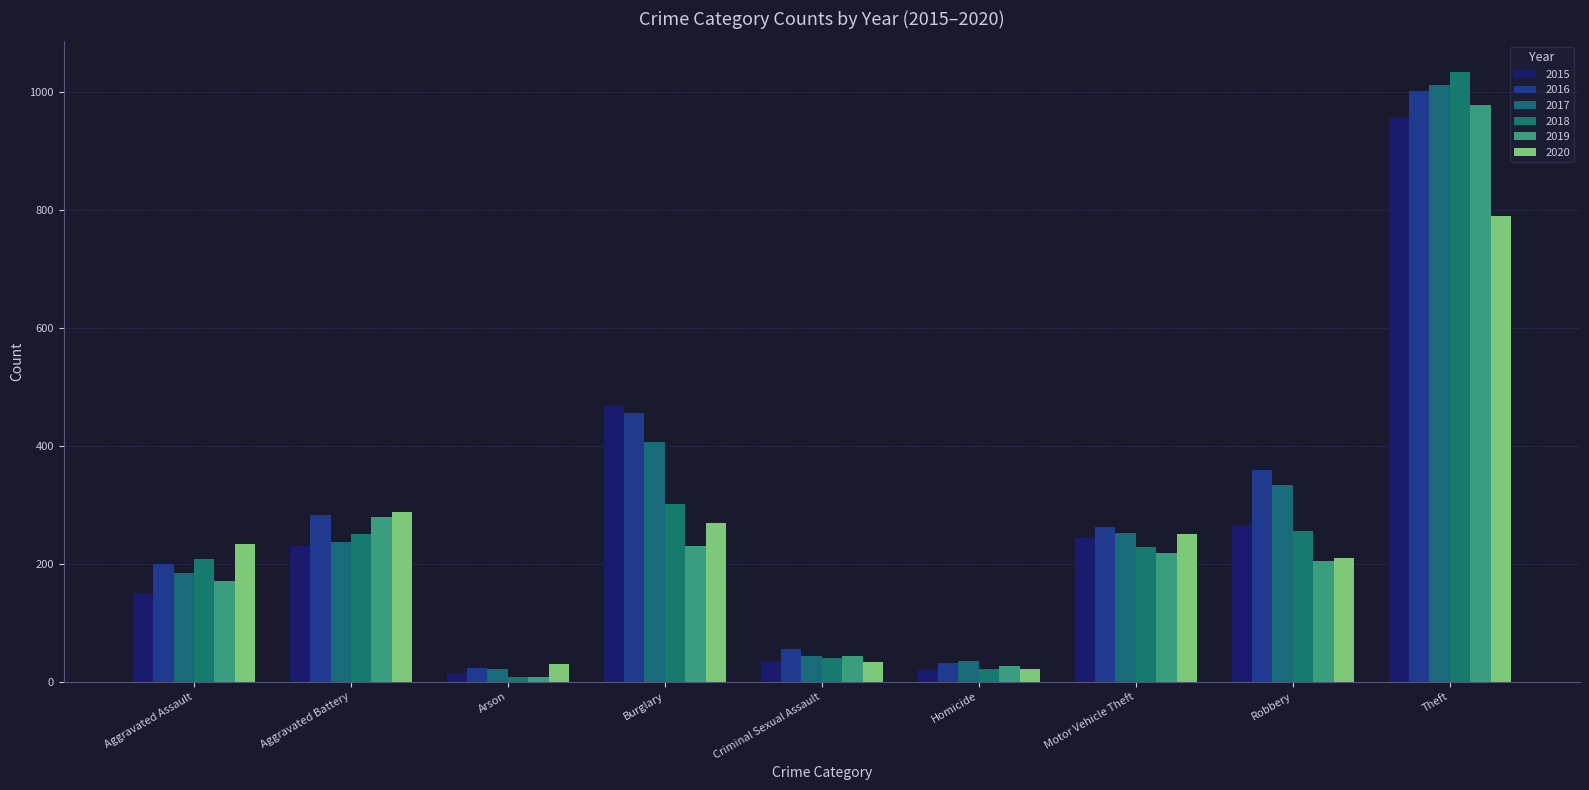

At Robbery, list the series in order from smallest to largest.

2019, 2020, 2018, 2015, 2017, 2016